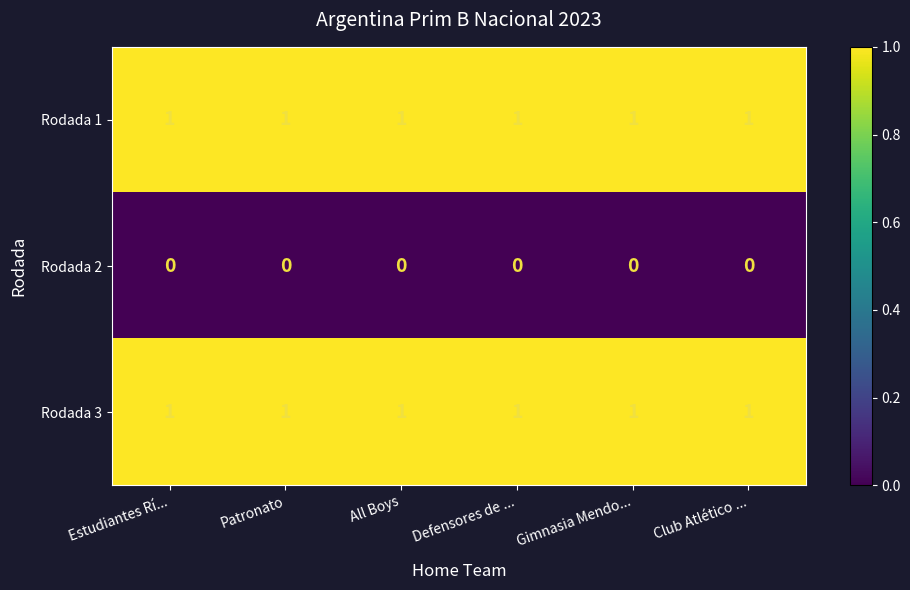

At how many categories does at least one series exceed 0?

6